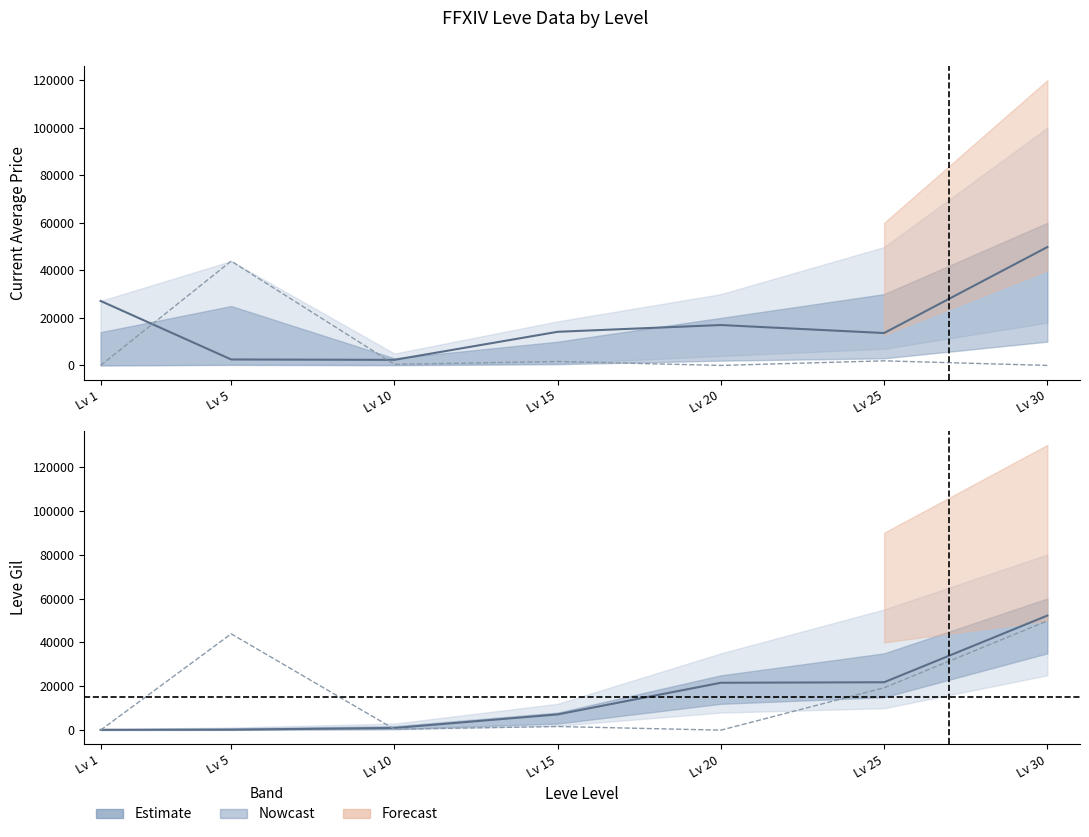

The currentAveragePrice series shows 49800 at Lv 30. True or false?

True